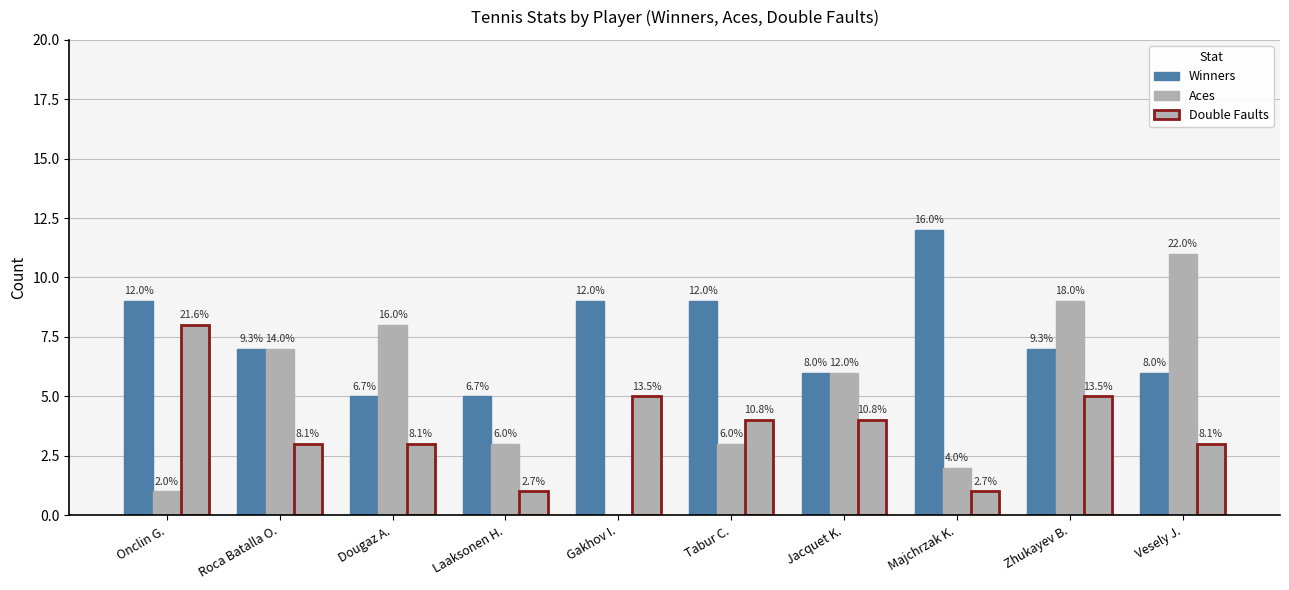

The value of Winners at Zhukayev B. is 7. True or false?

True